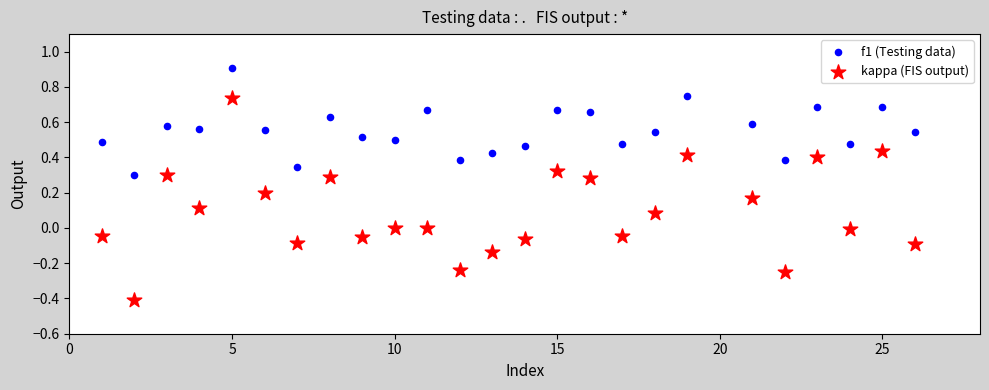

Which series has the largest Y range (max minus min)?

kappa (FIS output)